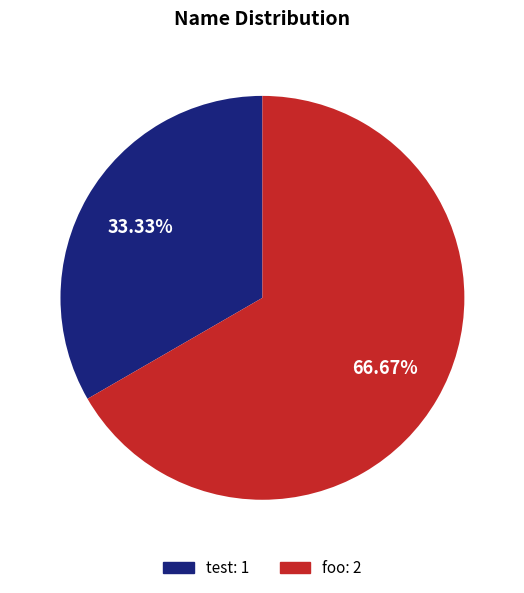

Does test account for over 50% of the chart?

No